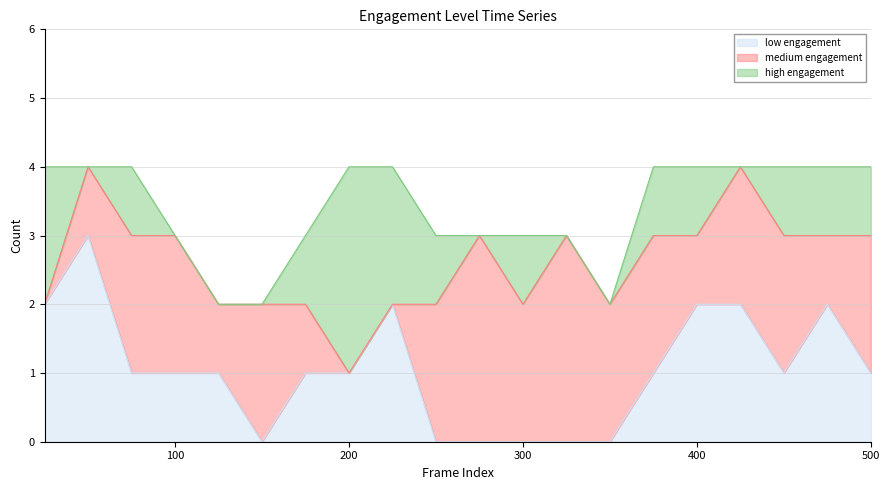

What are all the series names shown in the legend?

low engagement, medium engagement, high engagement